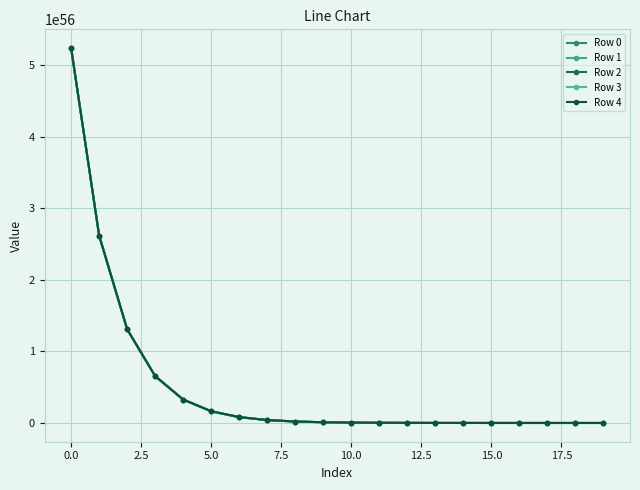

True or false: Row 1 and Row 2 intersect in this chart.

False